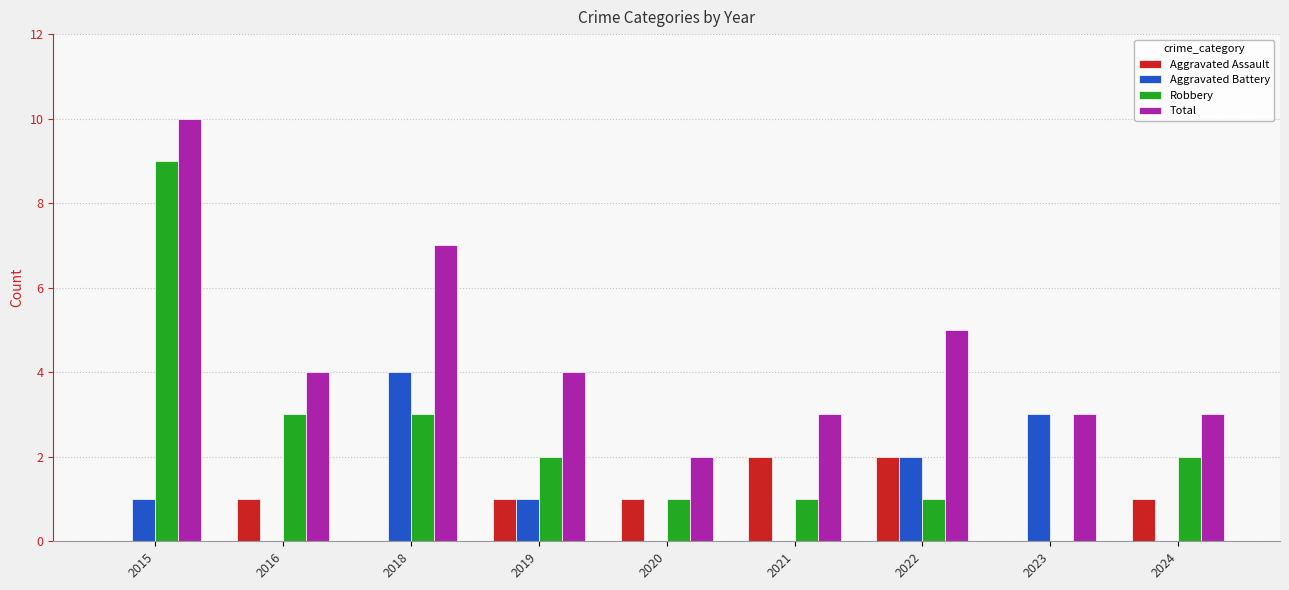

The value of Robbery at 2019 is 2. True or false?

True